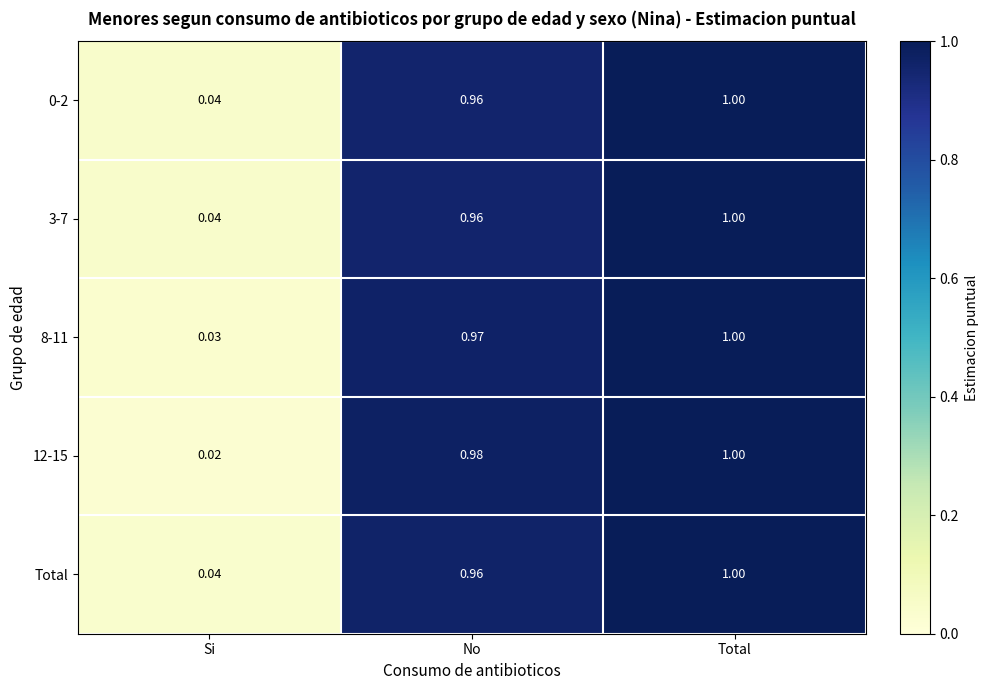

List the labels in order of 12-15 value, largest first.

Total, No, Si